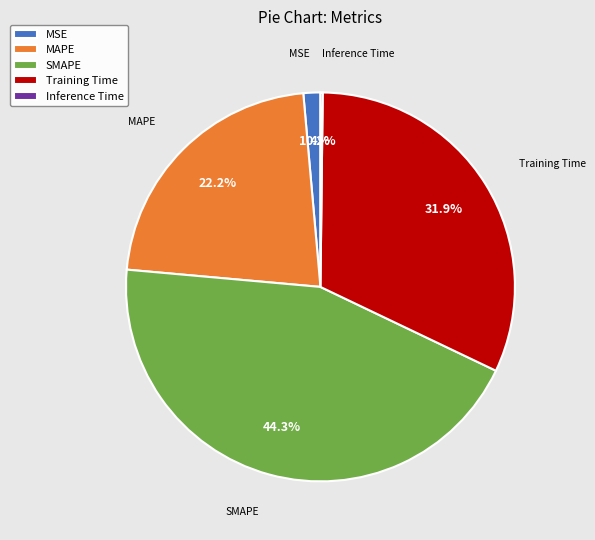

Which category has the biggest portion of the pie?

SMAPE